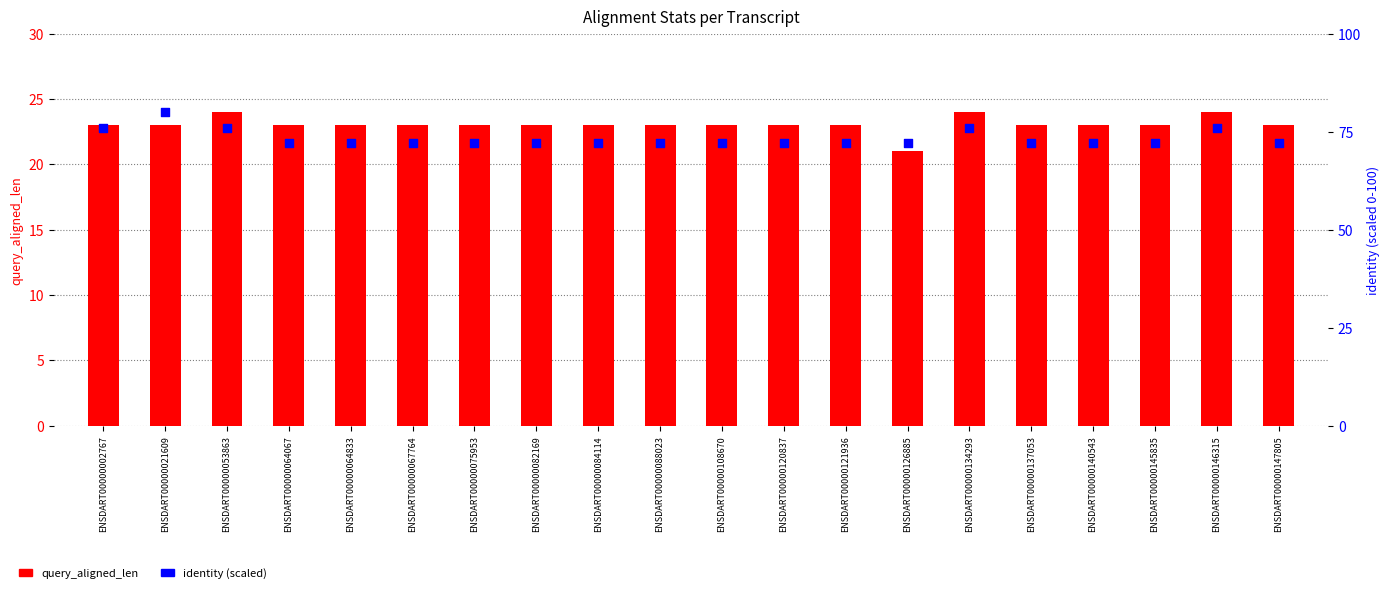

Which series has the largest total across all categories?

identity